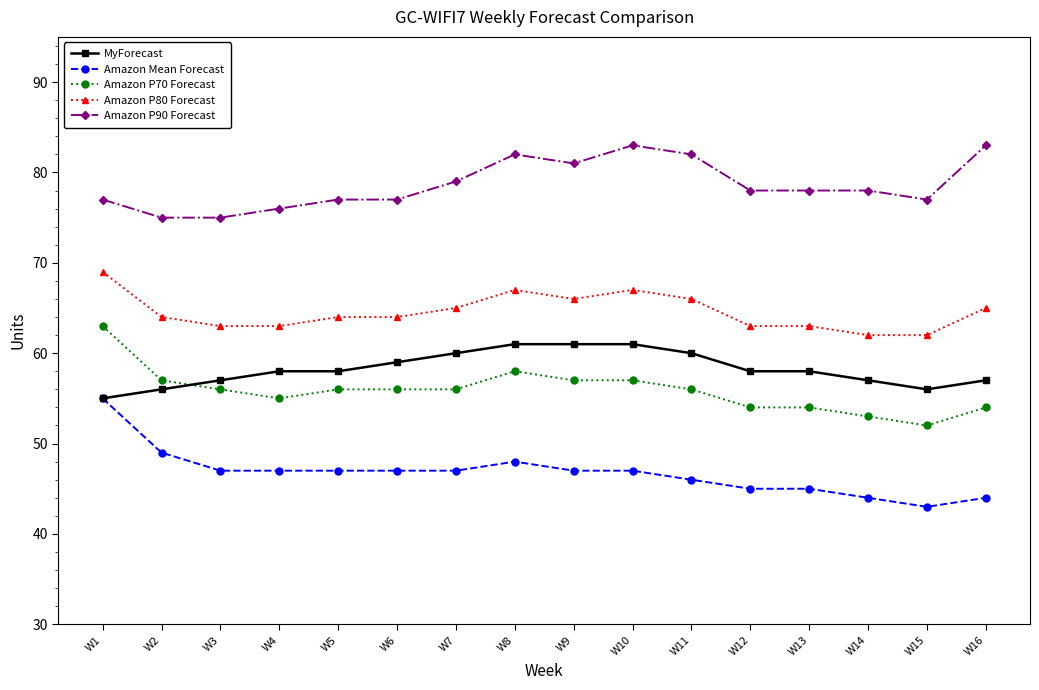

True or false: Amazon P80 Forecast has more than 0 interior local peaks.

True